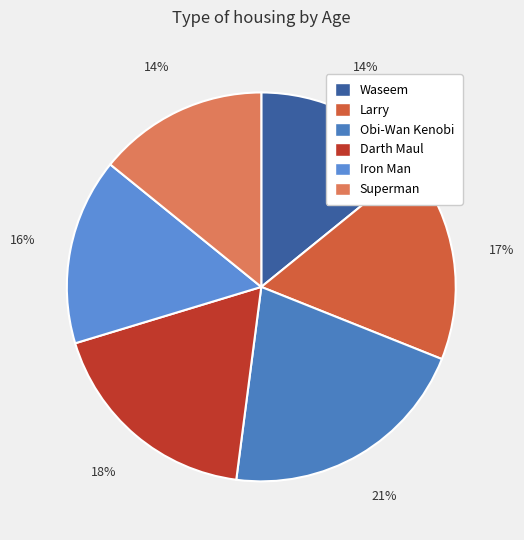

What percentage is NOT represented by Larry?

83.1%